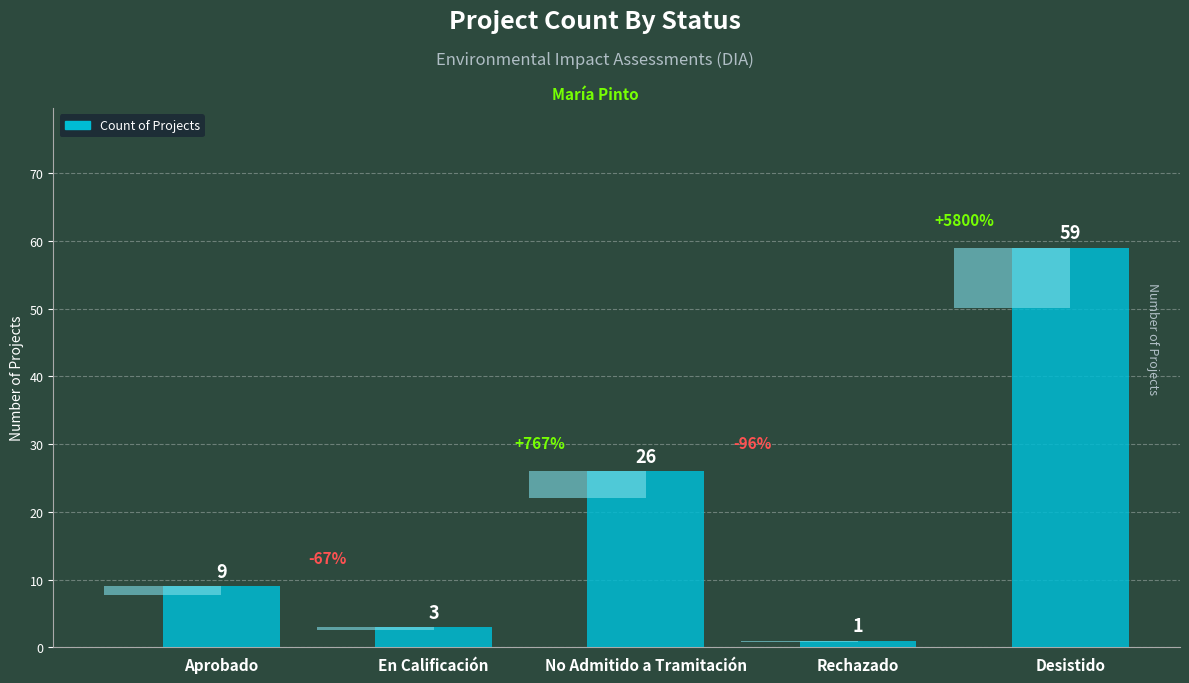

The chart shows a value of 1 at Rechazado. True or false?

False